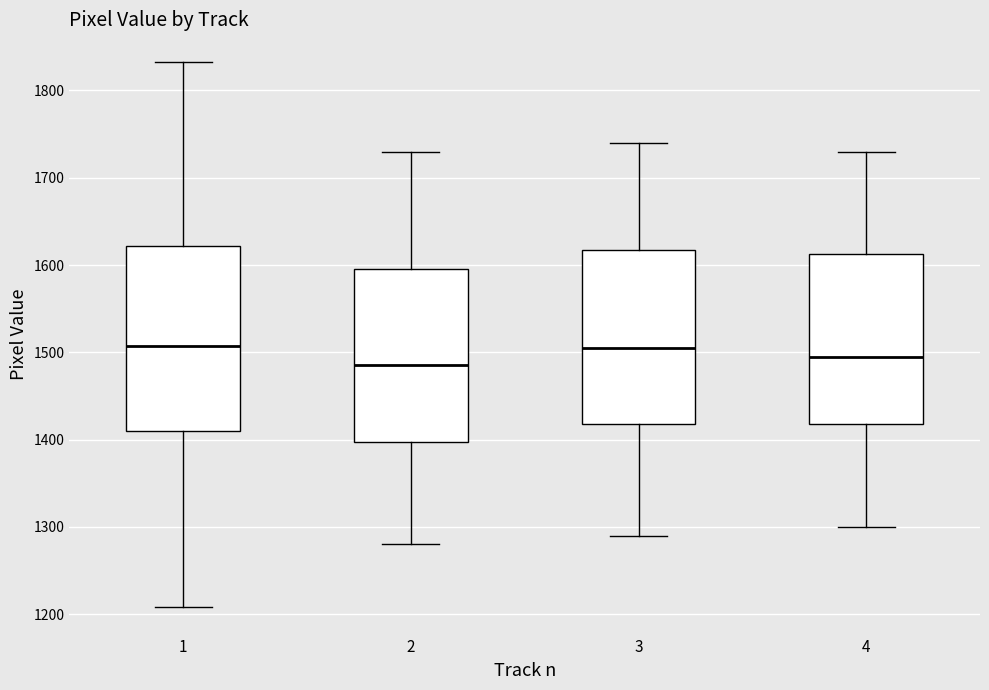

Which box's median line is the lowest?

2